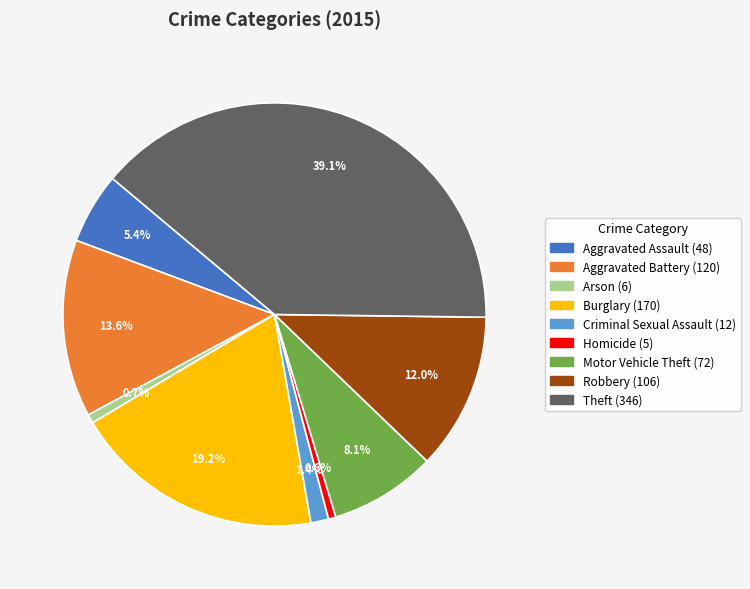

Which has a higher value, Theft or Motor Vehicle Theft?

Theft